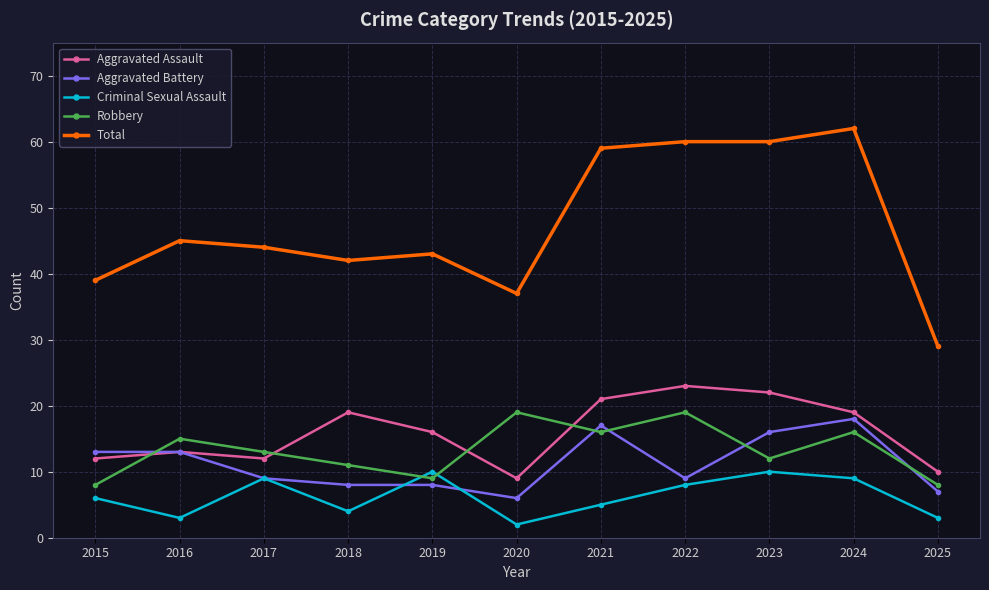

True or false: Criminal Sexual Assault has a value of 10 at 2023.

True